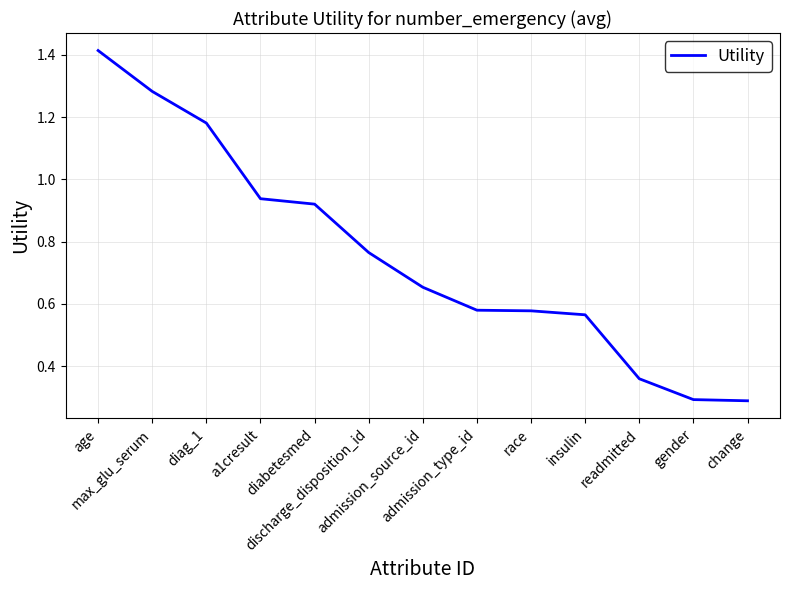

What is the smallest value displayed?

0.3